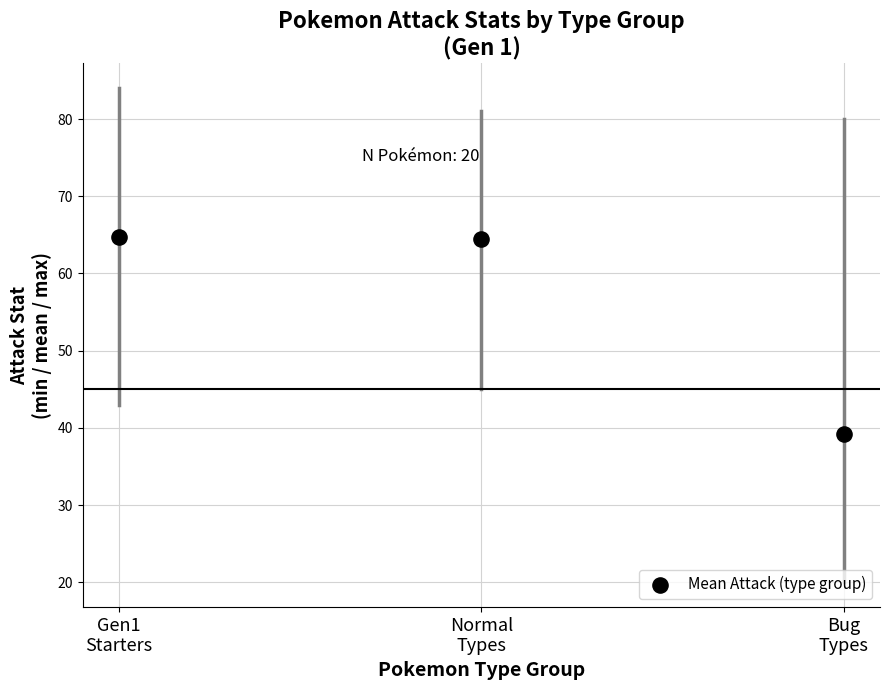

What Y value in the scatter plot is closest to 51?

39.2